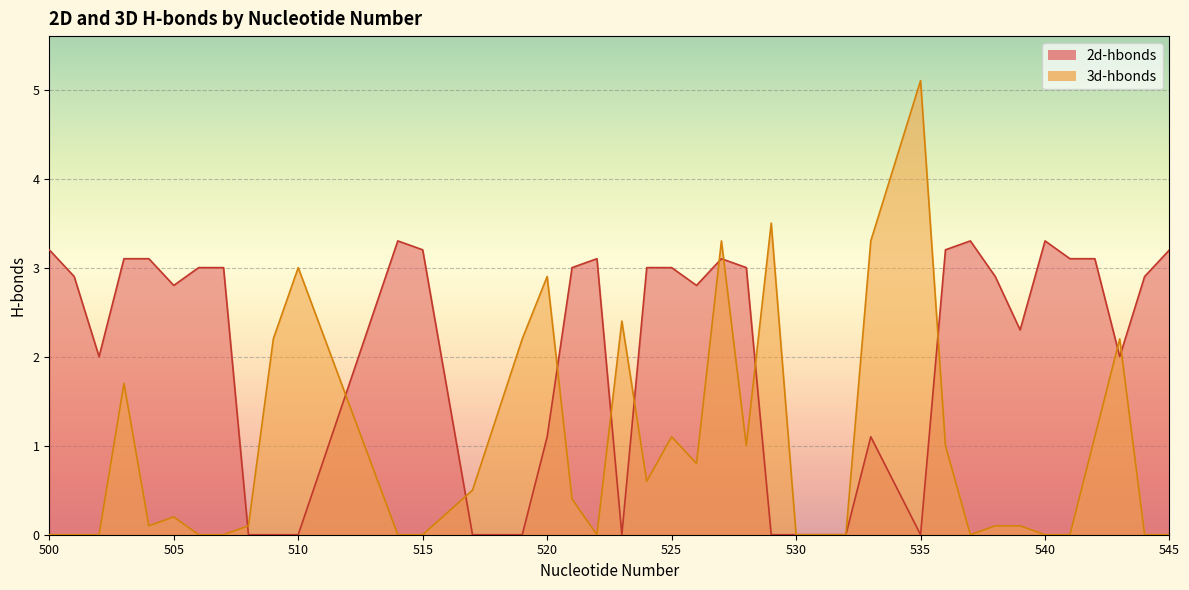

List the series in order of their peak value, highest first.

3d-hbonds, 2d-hbonds